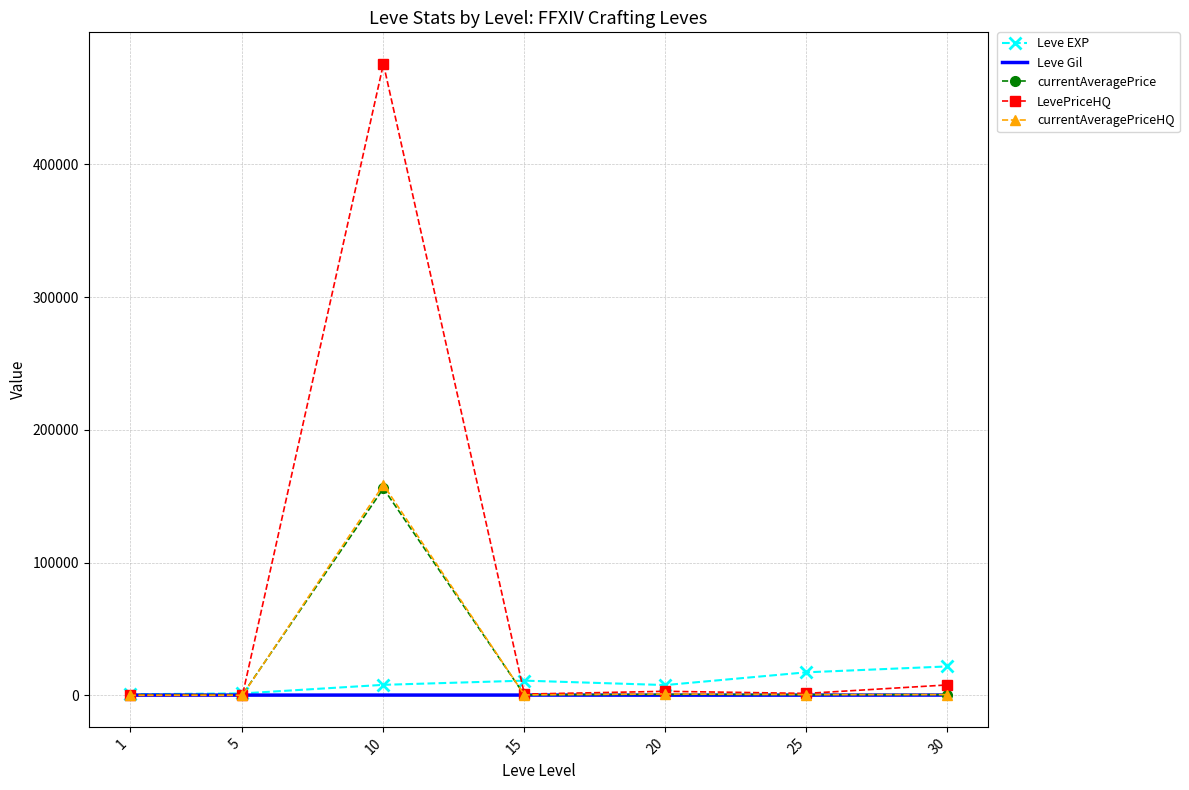

Which series ends up on top after the final intersection of Leve EXP and currentAveragePriceHQ?

Leve EXP